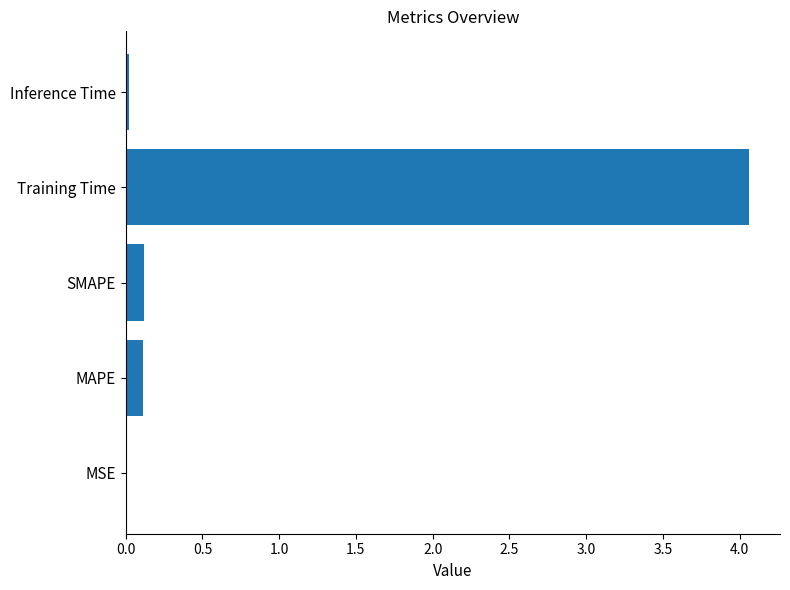

Are the bars horizontal?

Yes